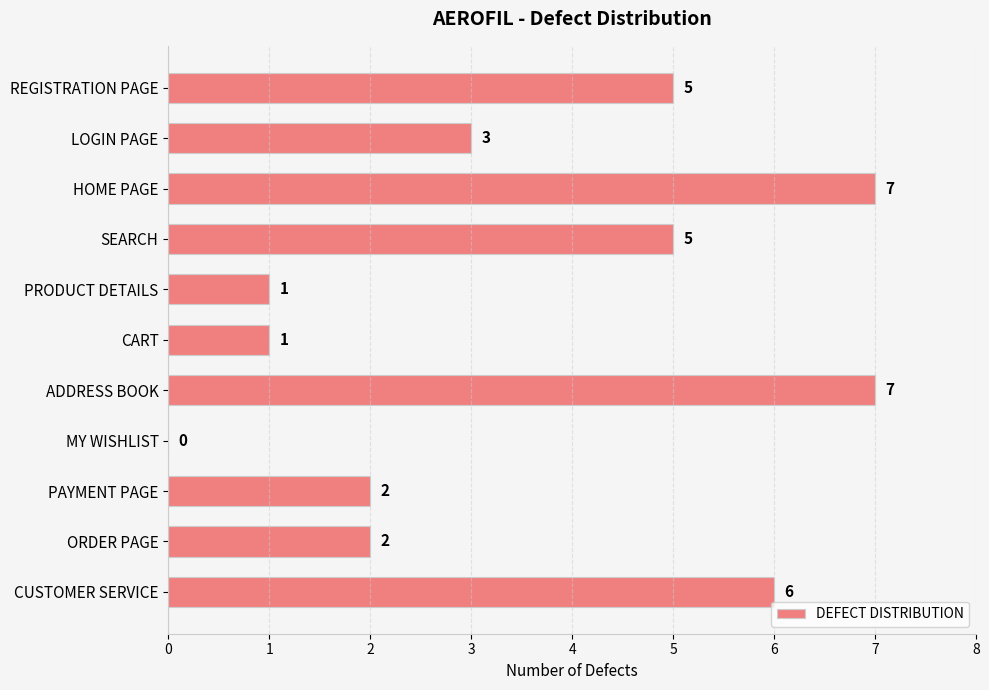

How many values are between 1 and 6?

8